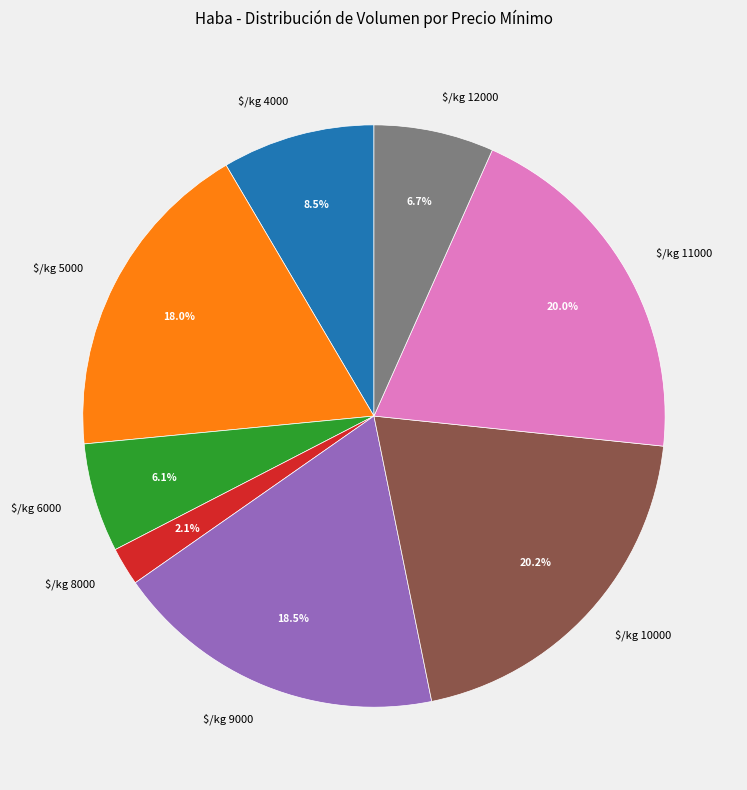

How many slices are in this pie chart?

8